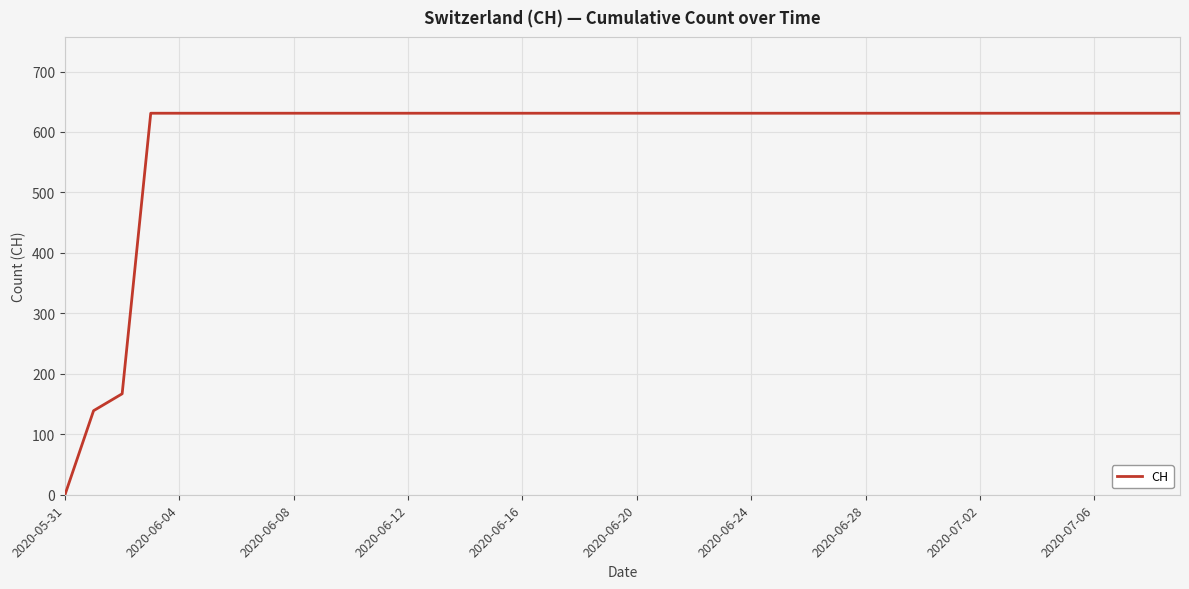

What is the difference between the maximum and minimum values?

631